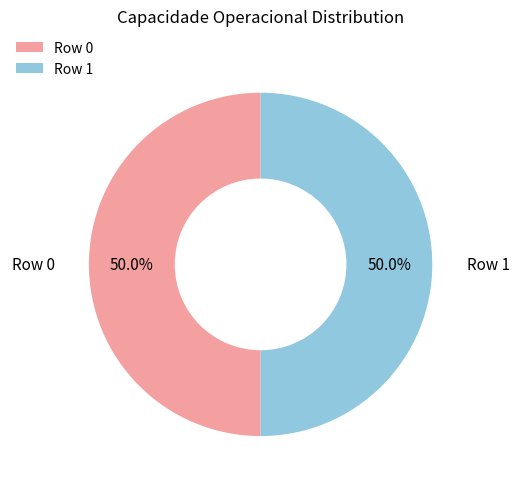

Approximately how many times larger is the value at Row 1 compared to Row 0?

1.0